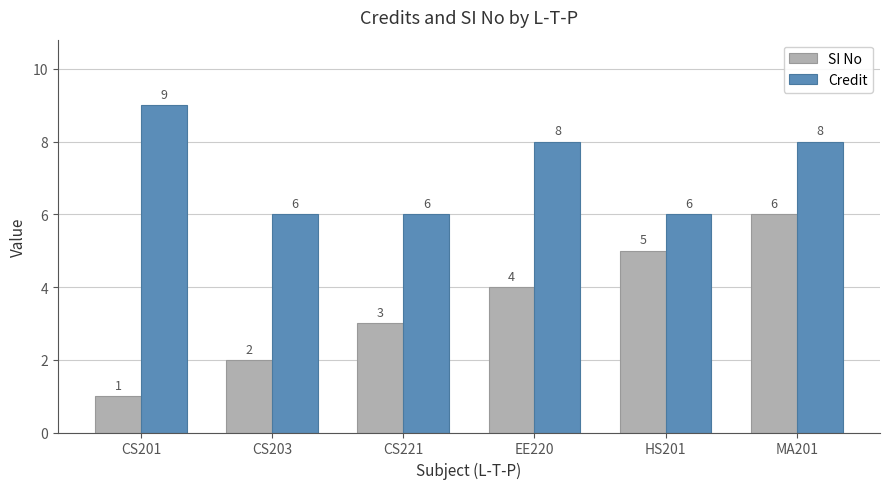

Which category has the lowest value in the SI No series?

CS201